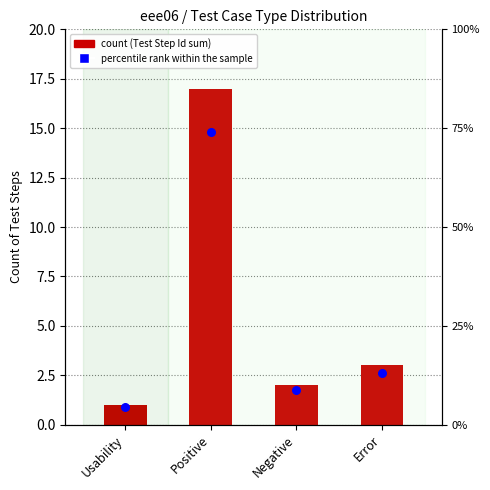

Which series has the widest spread of Y values?

percentile rank within the sample